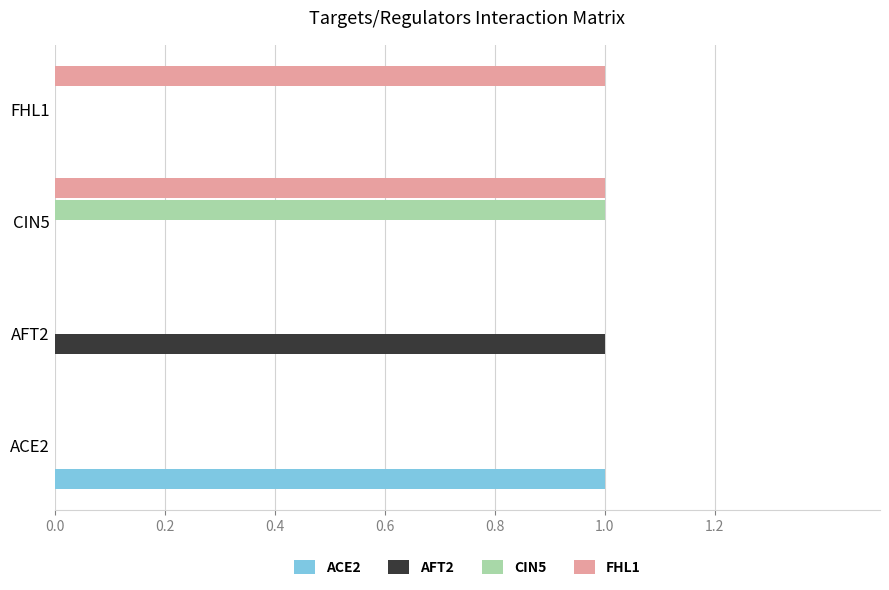

What are all the series names shown in the legend?

ACE2, AFT2, CIN5, FHL1